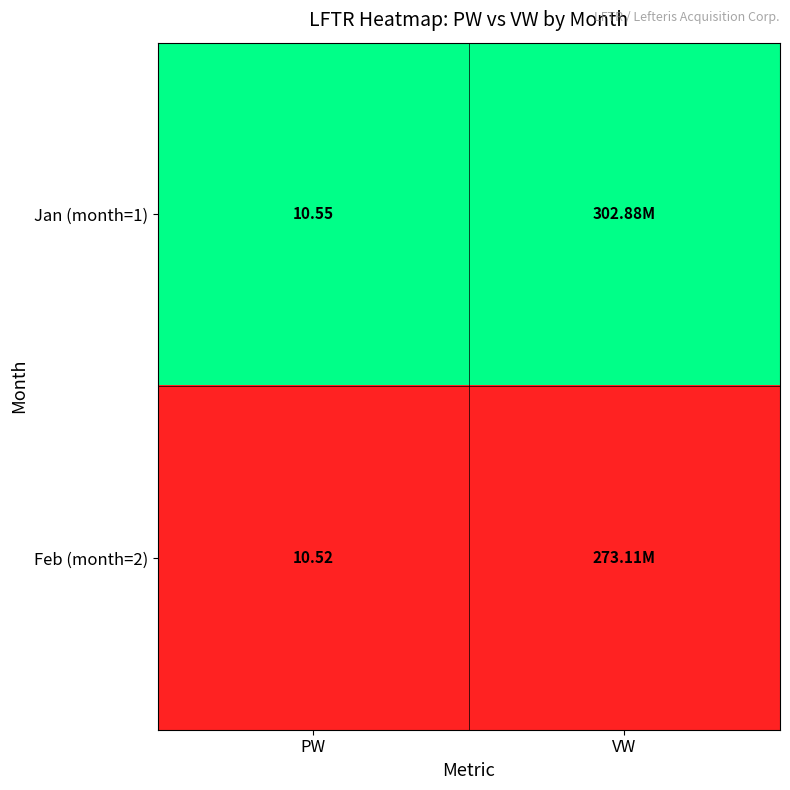

Between PW and VW, which series saw the biggest shift?

Jan (month=1)